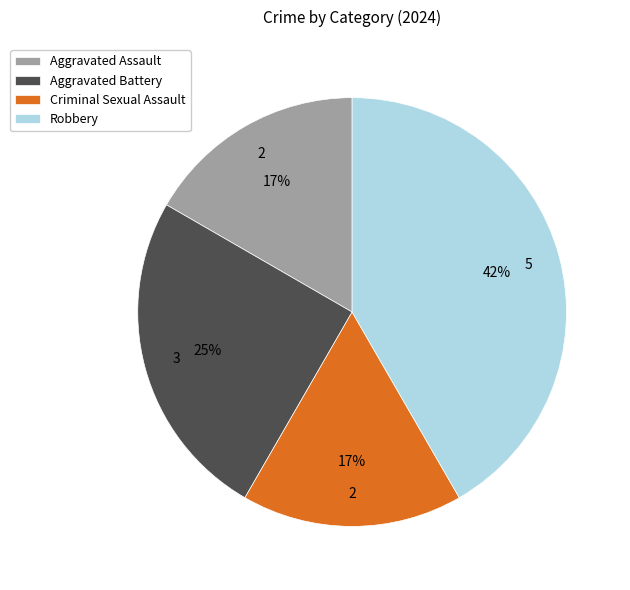

True or false: Aggravated Battery accounts for 19% of the total.

False